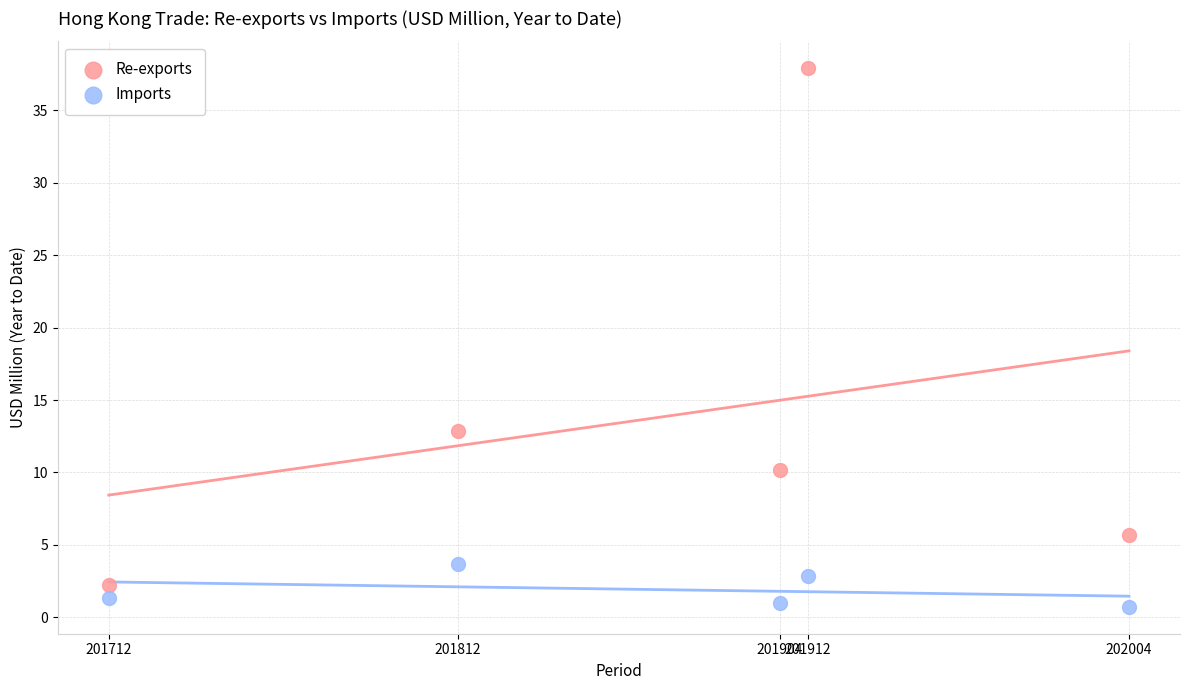

What are all the series names shown in the legend?

Re-exports, Imports